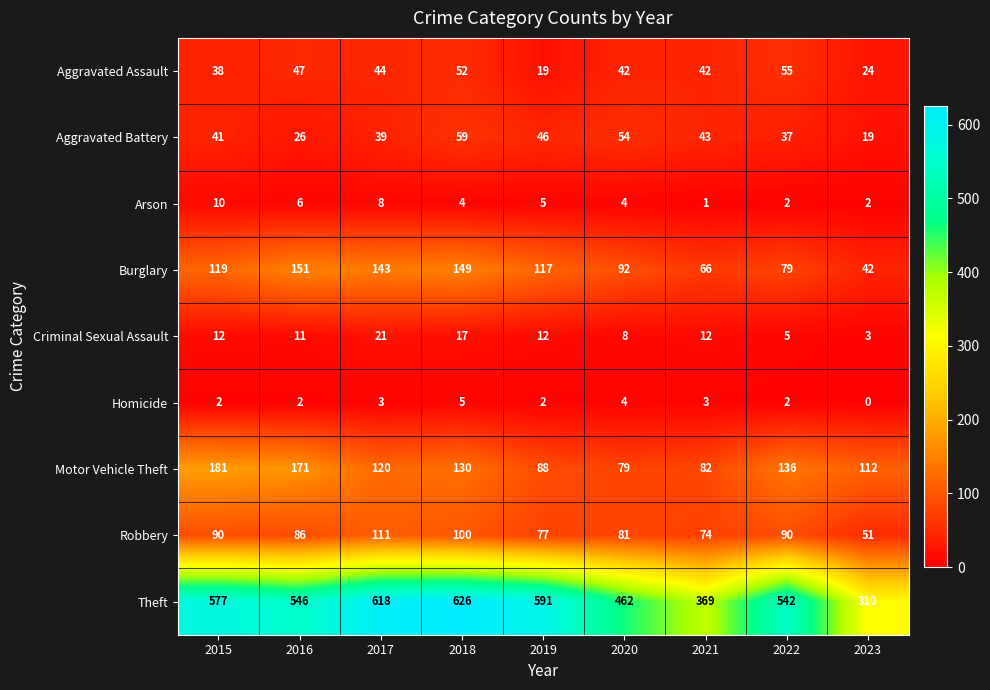

How many series are shown in this chart?

9